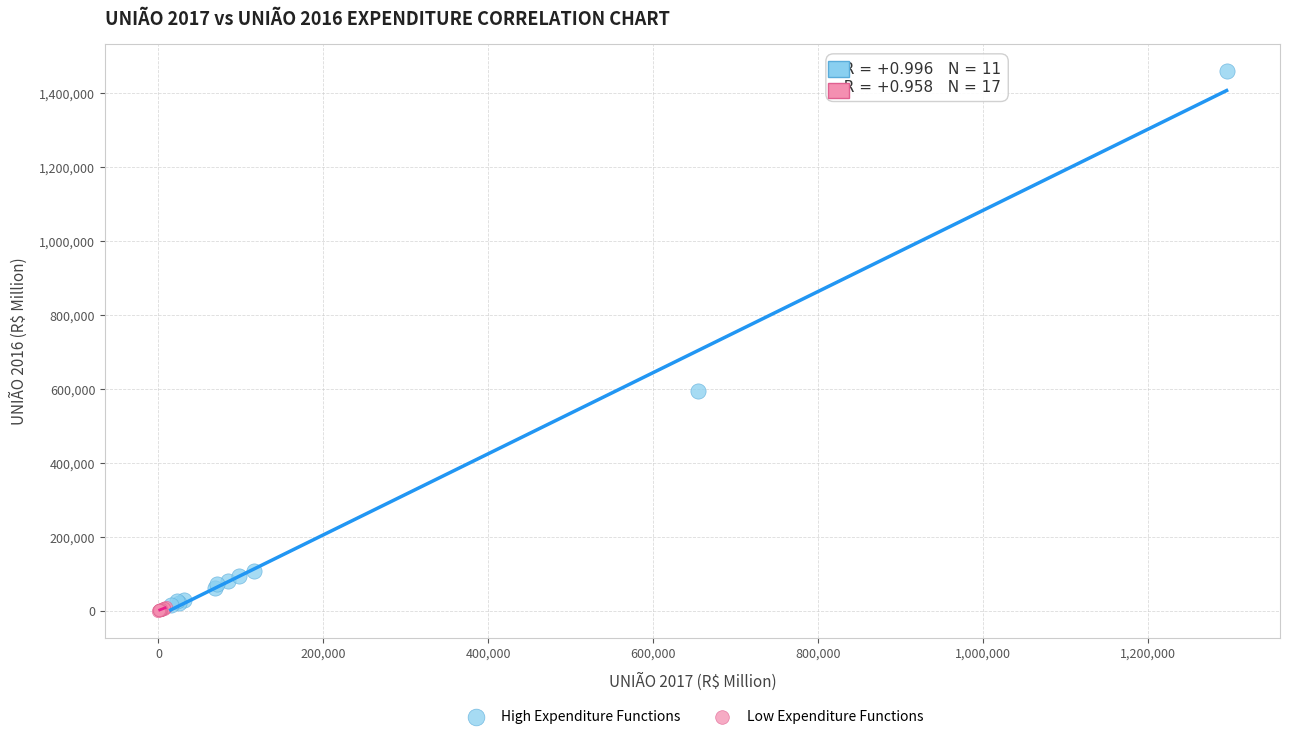

What are all the series names shown in the legend?

High Expenditure Functions, Low Expenditure Functions